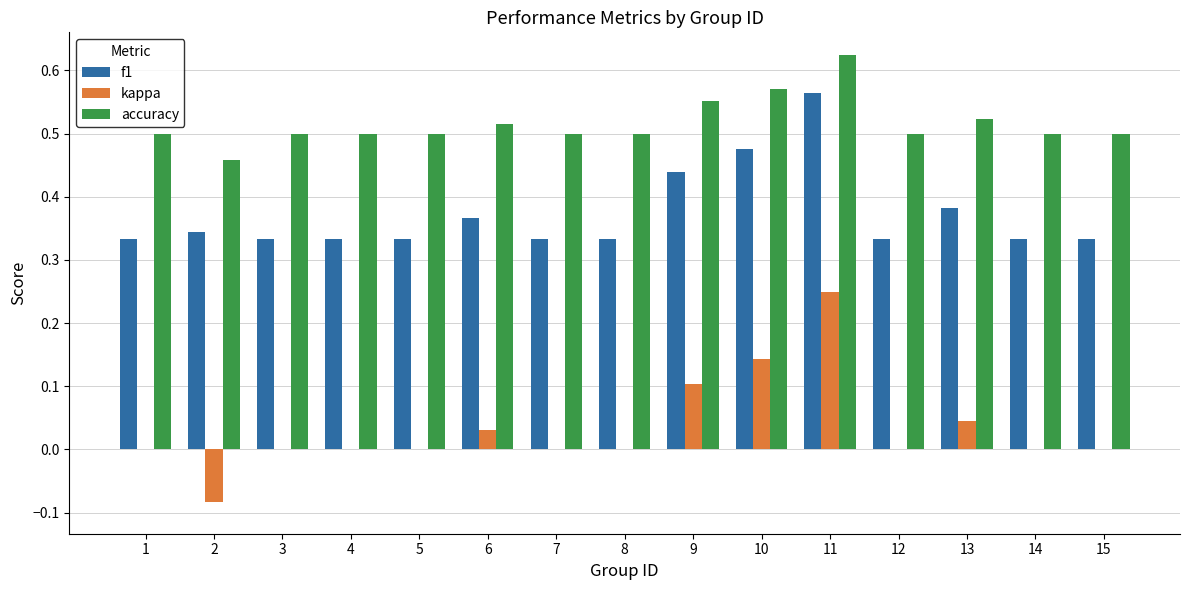

Is the value of kappa at 14 greater than the value of accuracy at 5?

No